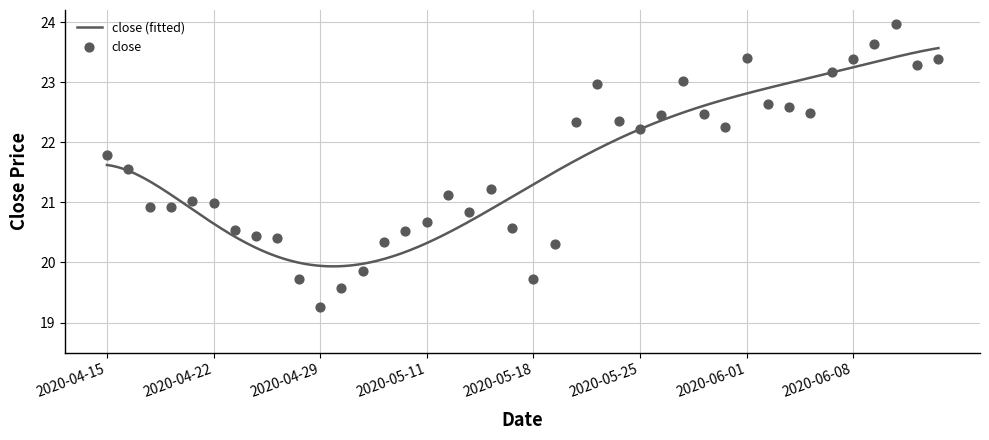

Which has a higher value, 2020-05-08 or 2020-05-19?

2020-05-08